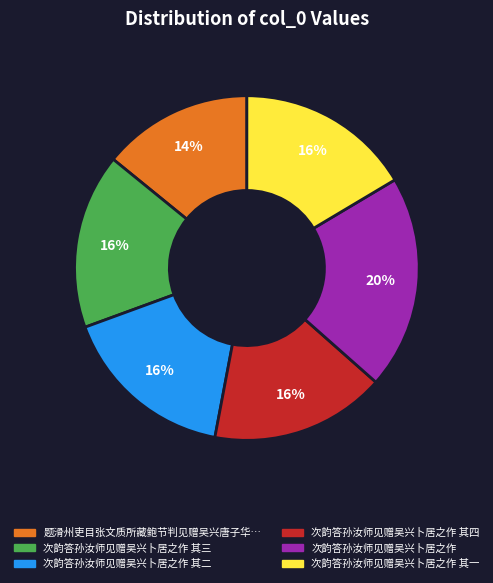

Count the number of slices in the pie.

6